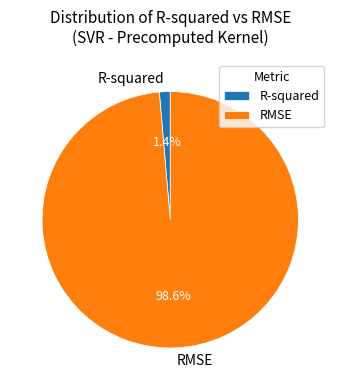

The RMSE slice represents 99% of the pie. True or false?

True